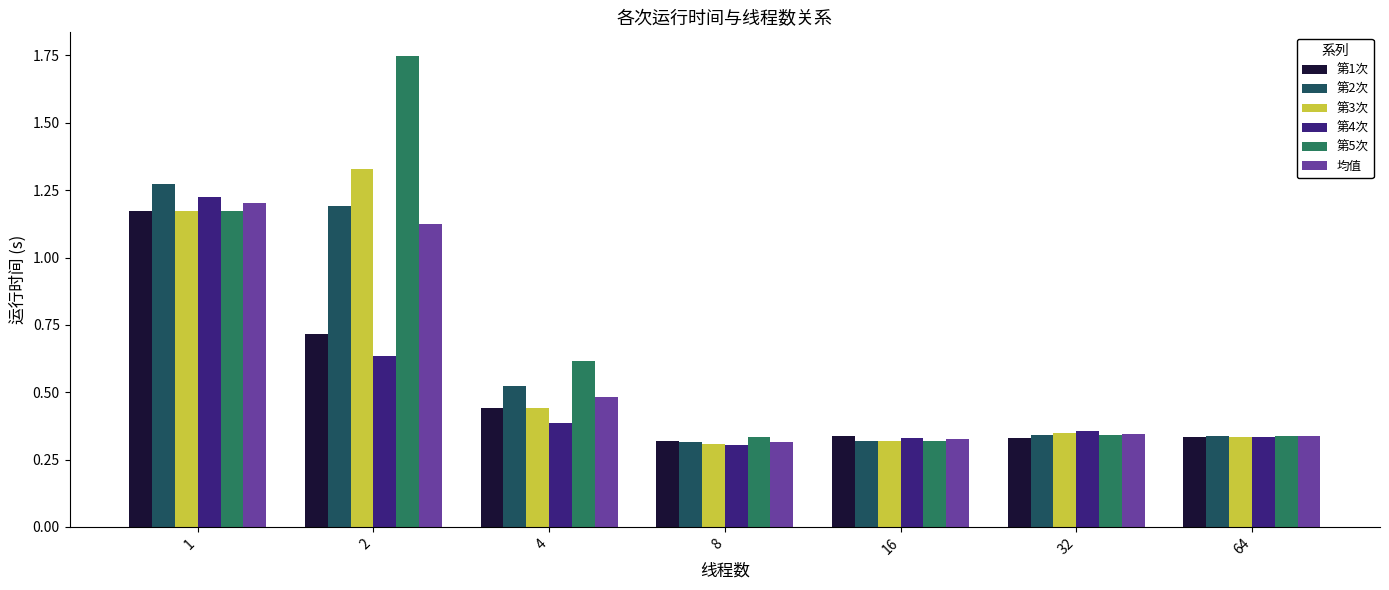

Count the number of categories in the chart.

7